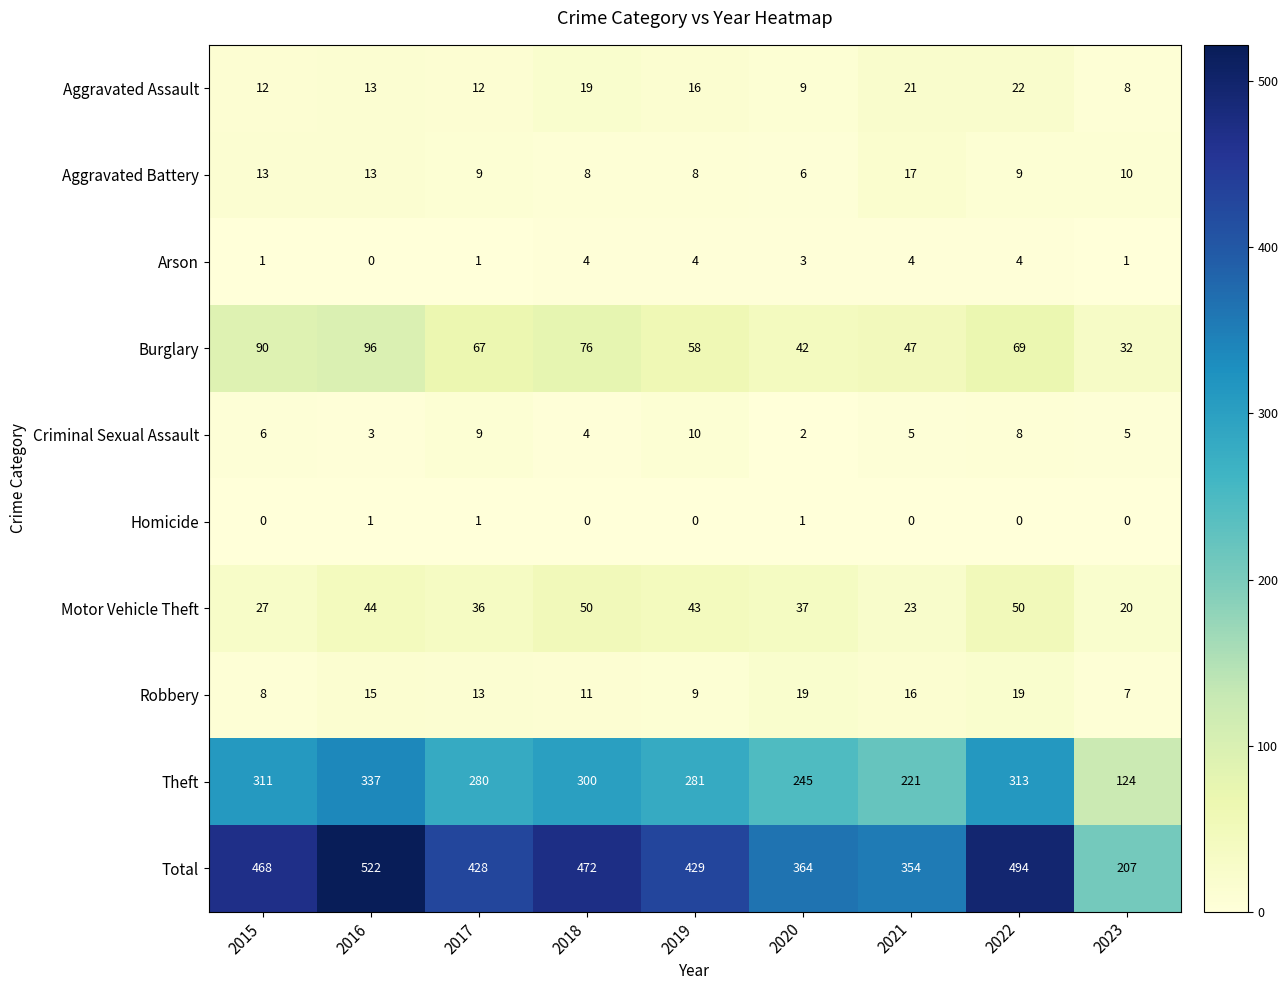

What is the difference between the maximum and minimum values in the Arson series?

4